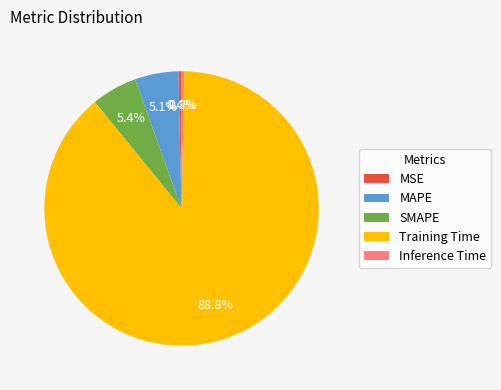

How much of the chart is everything except MSE?

99.6%